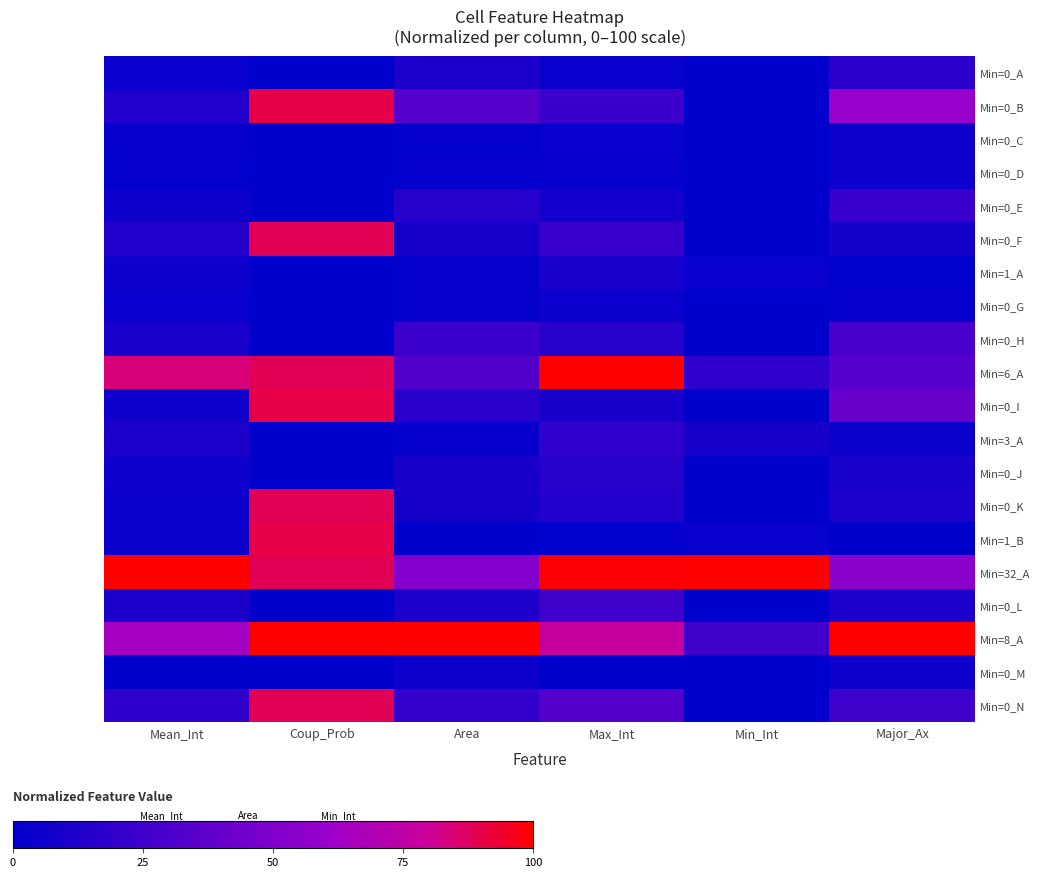

Between Area and Min_Int, which series saw the biggest shift?

Min=8_A